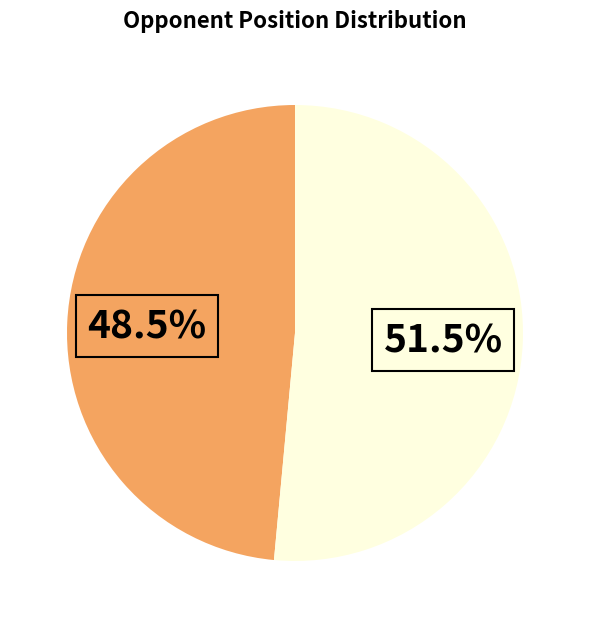

Does any single category account for the majority?

Yes